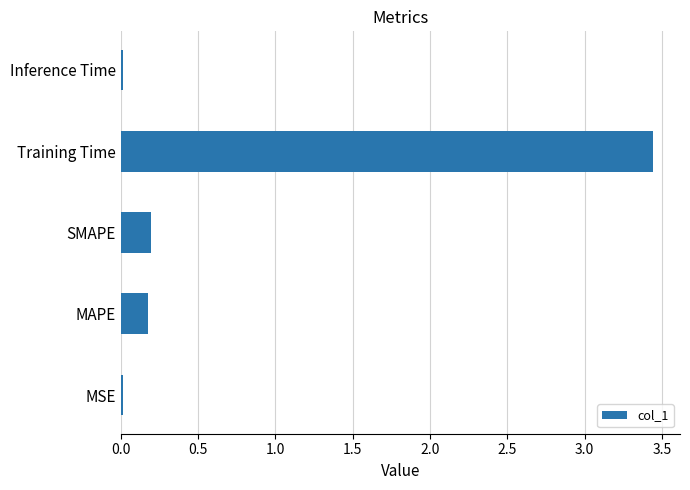

Is it true that the value at Training Time is 6.0?

False